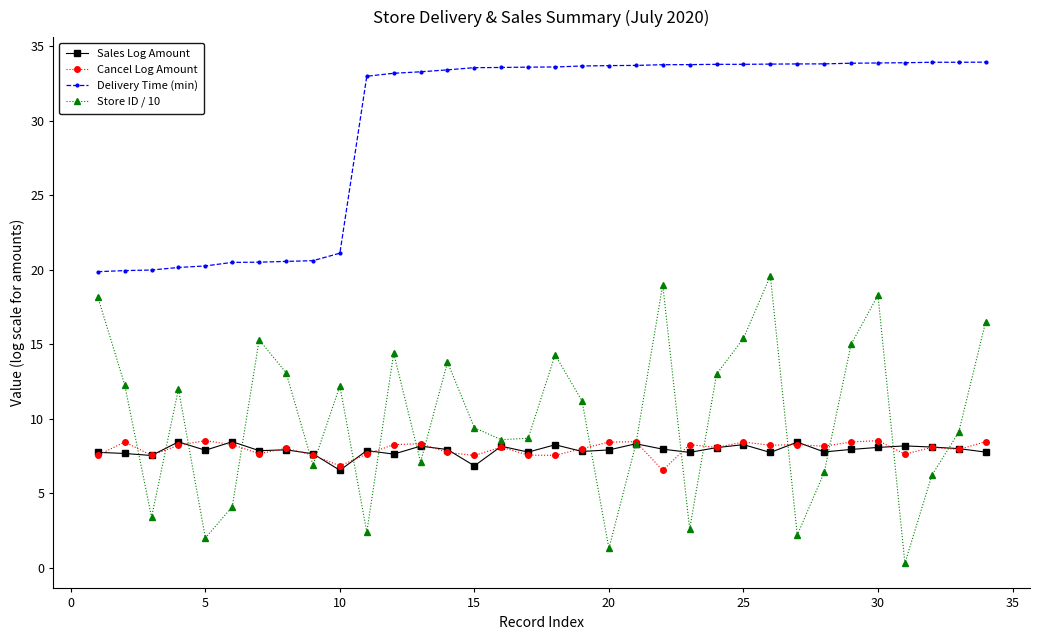

Which series has the largest range (max minus min)?

Store ID / 10